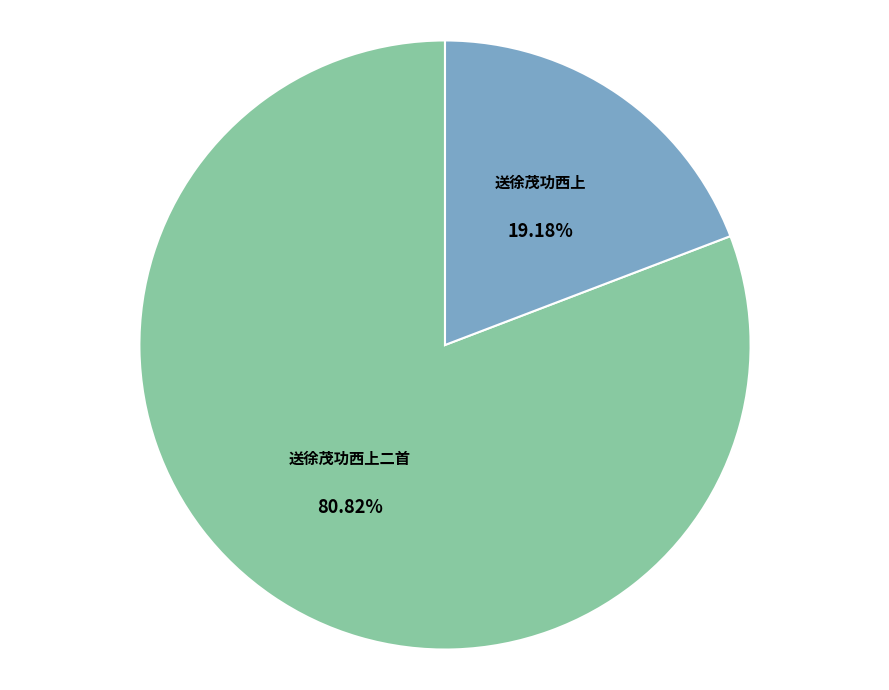

Rank the categories by value from lowest to highest.

送徐茂功西上, 送徐茂功西上二首